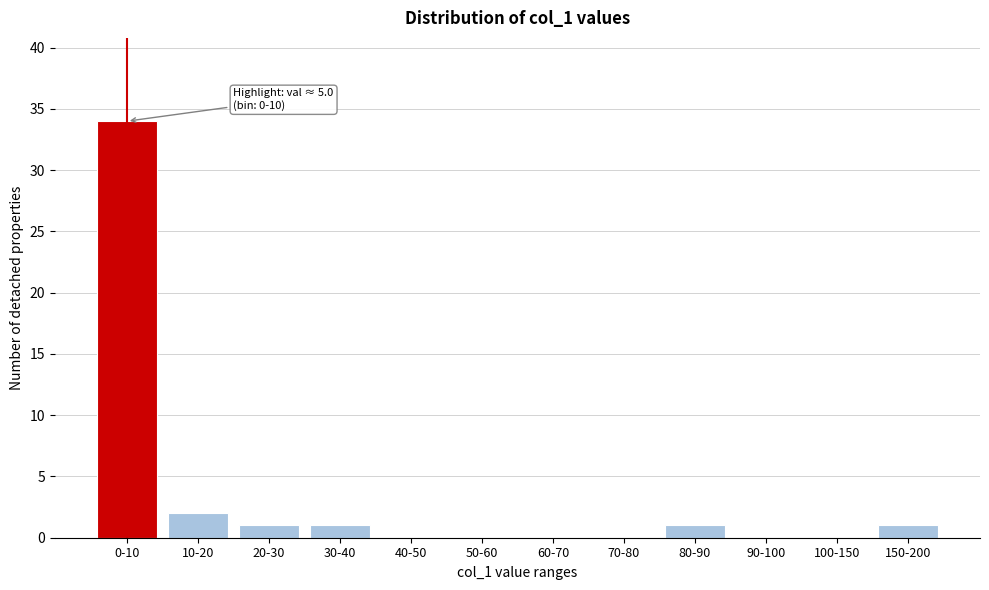

True or false: the data shows 0 at 60-70.

True